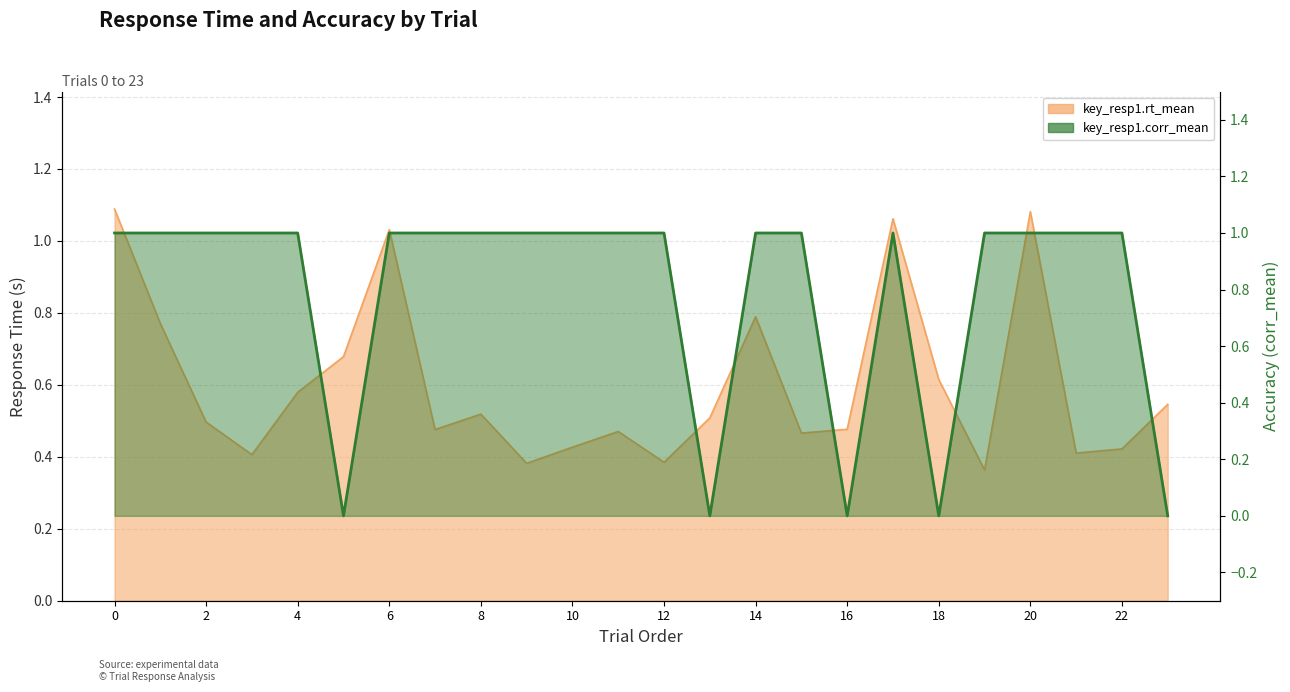

Is it true that the value at 0 is 0?

False